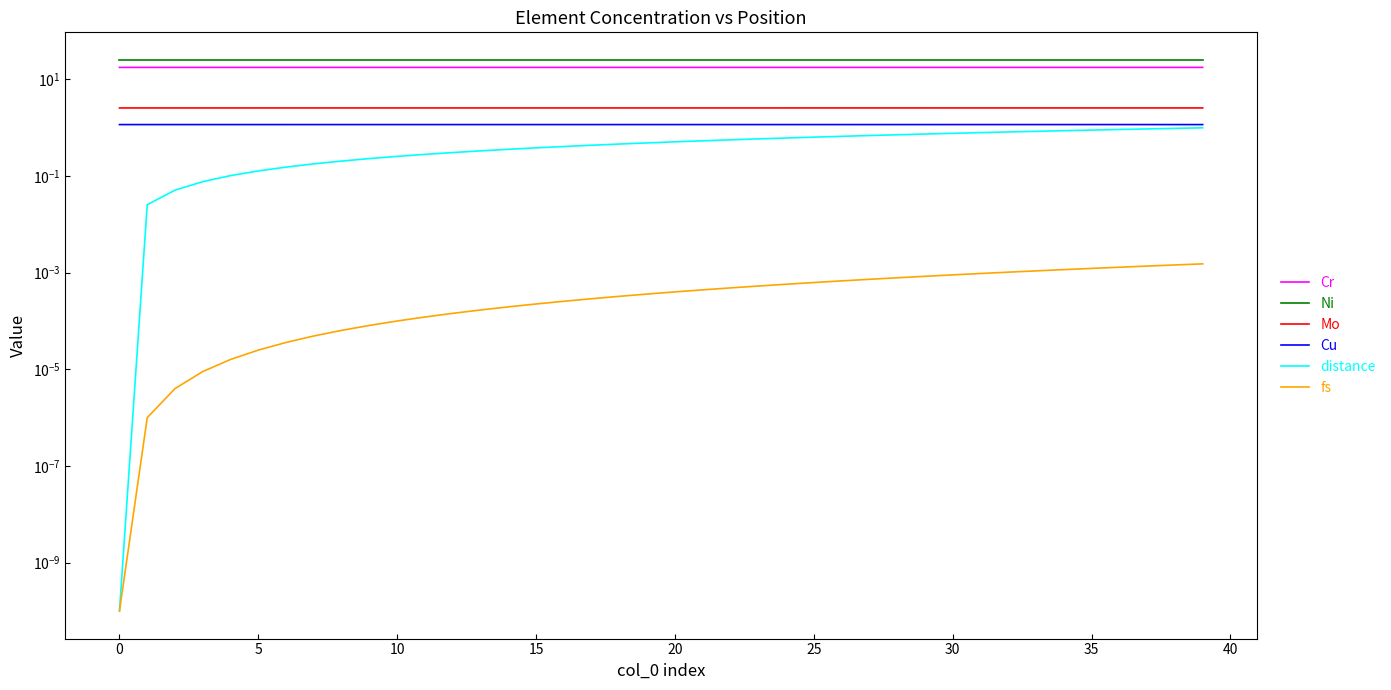

What is the highest value of the Ni series?

25.3